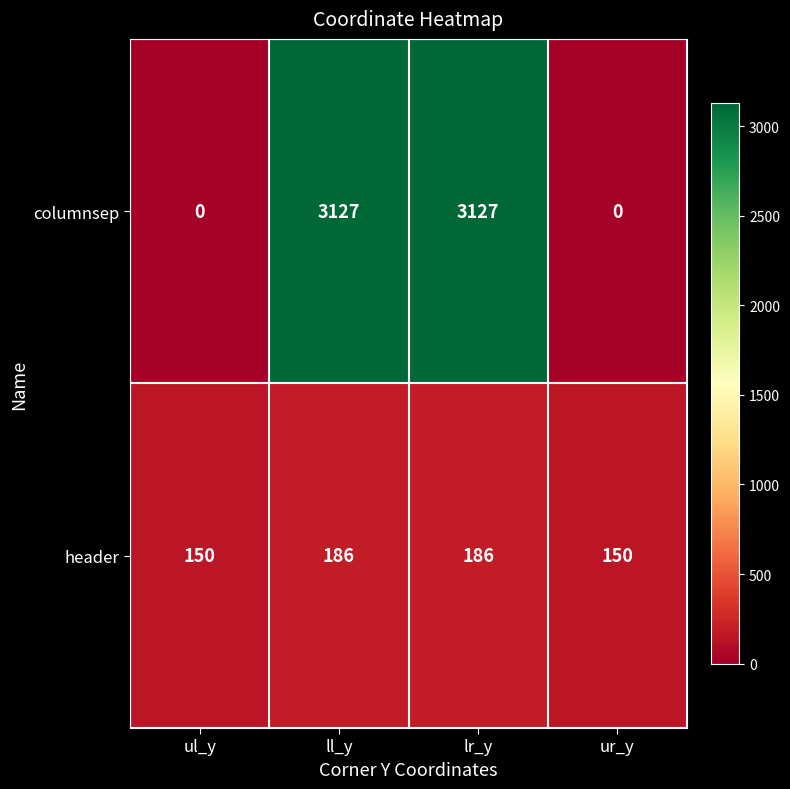

What is the difference between the highest and lowest values at ul_y?

150